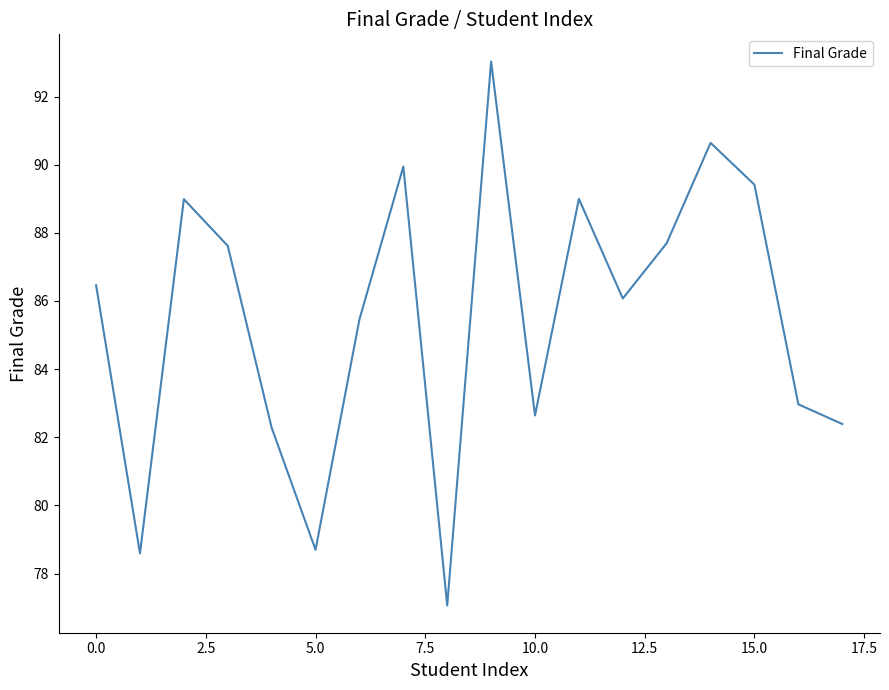

What is the greatest value displayed?

93.0